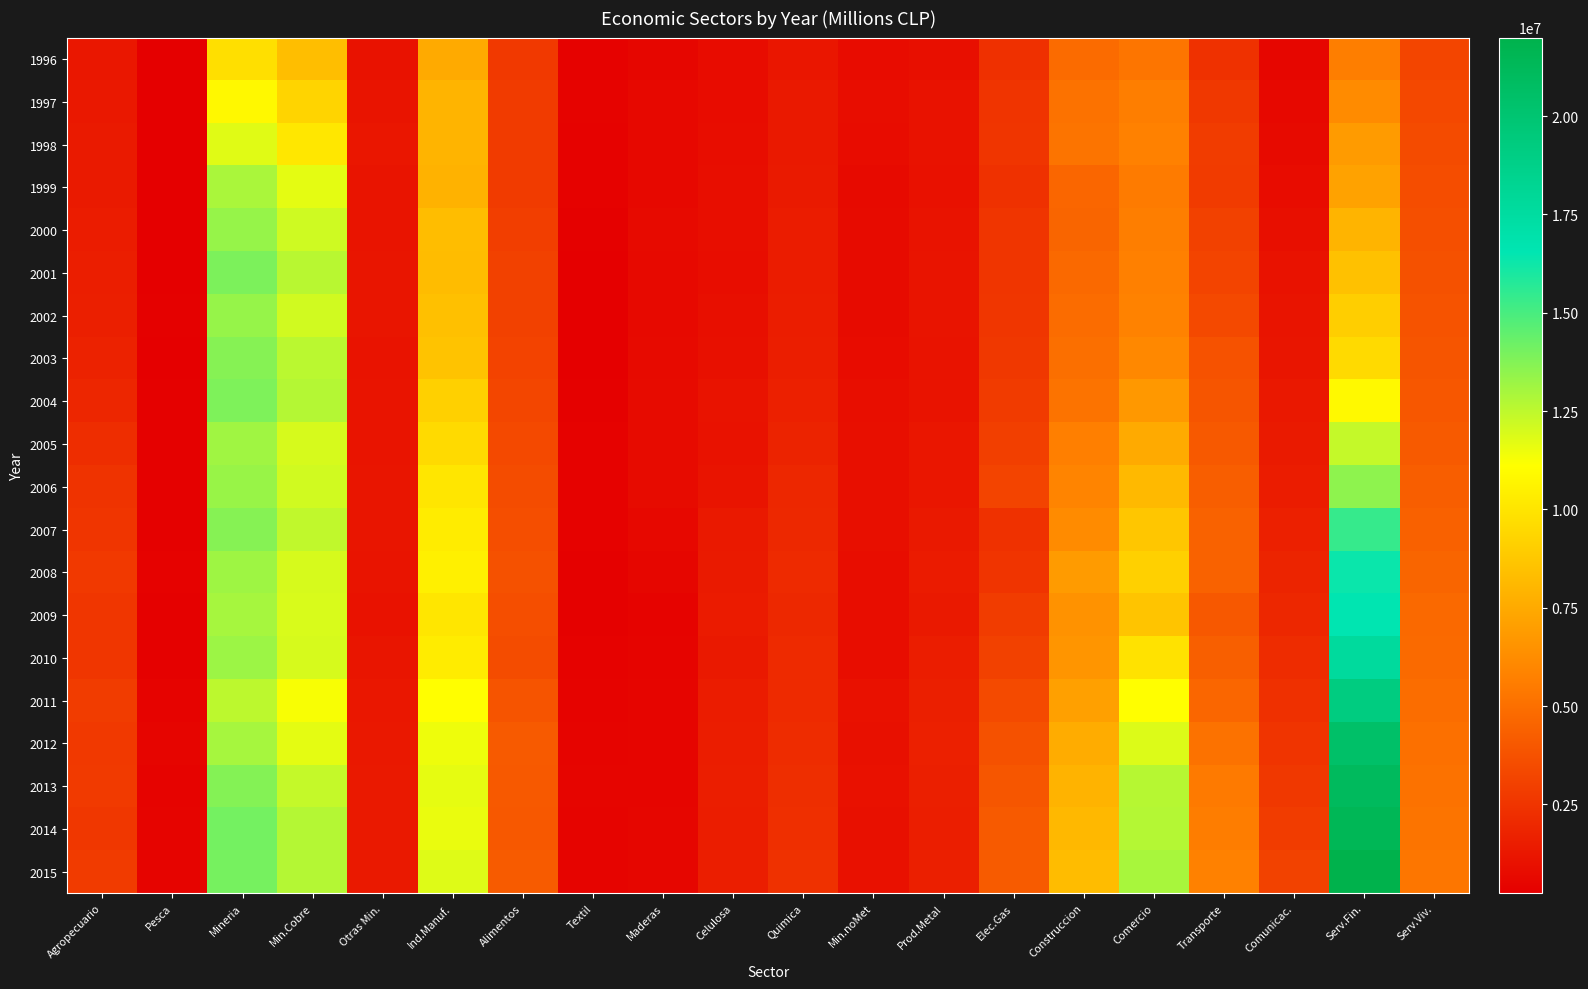

What is the spread (max minus min) of values at Ind.Manuf.?

4283600